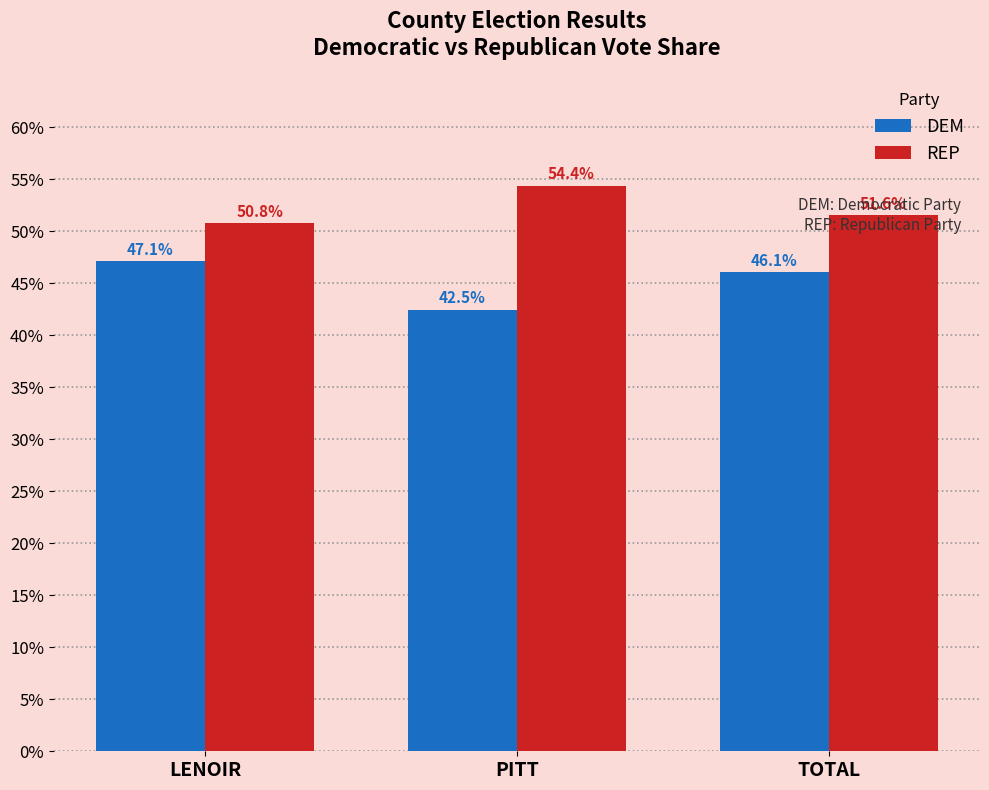

Which category has the highest value in the DEM series?

LENOIR